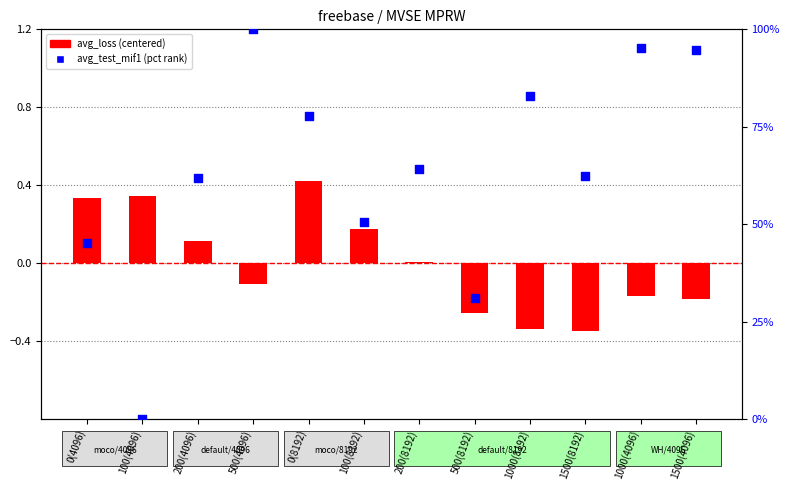

What are all the series names shown in the legend?

avg_loss (centered), avg_test_mif1 (pct rank)